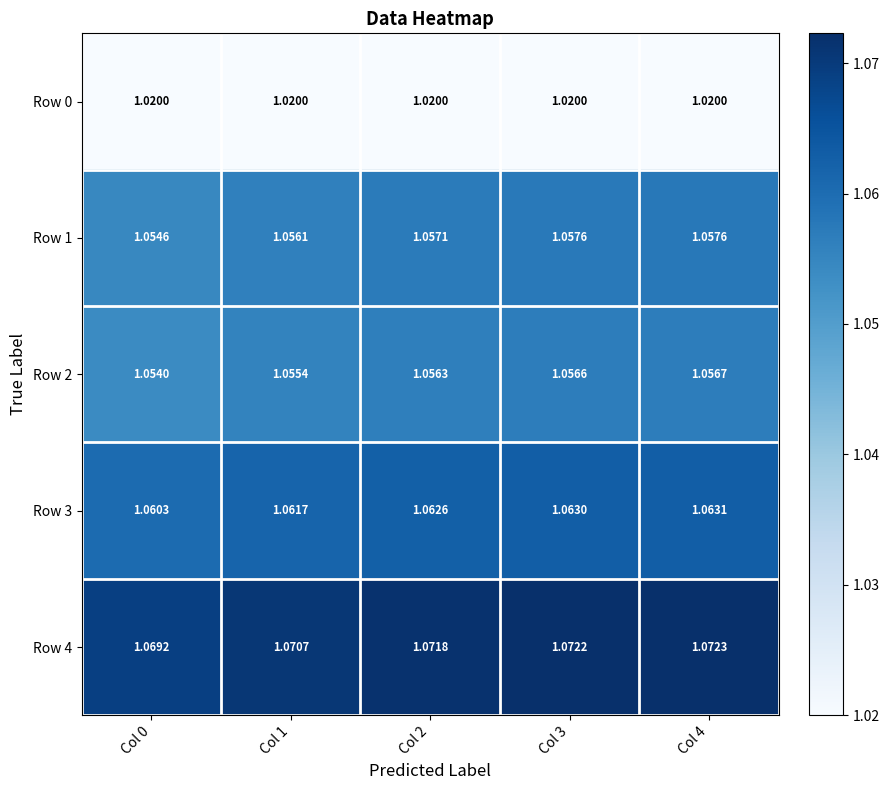

Count the number of categories in the chart.

5